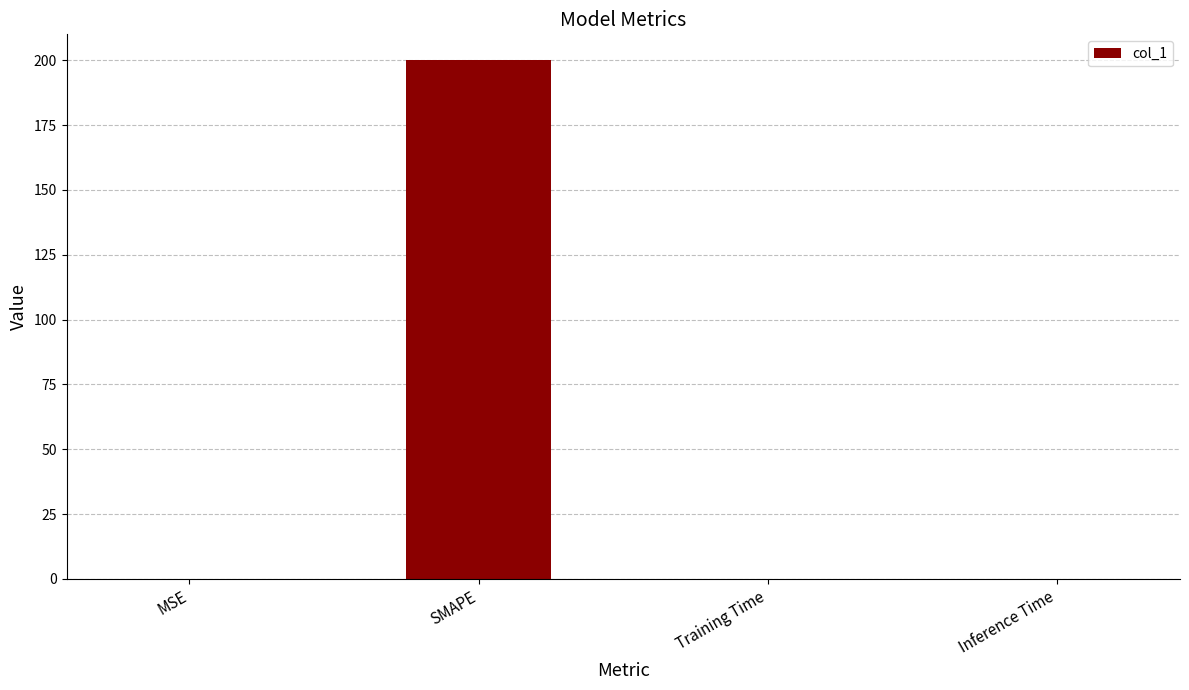

Count the number of data series in this chart.

1